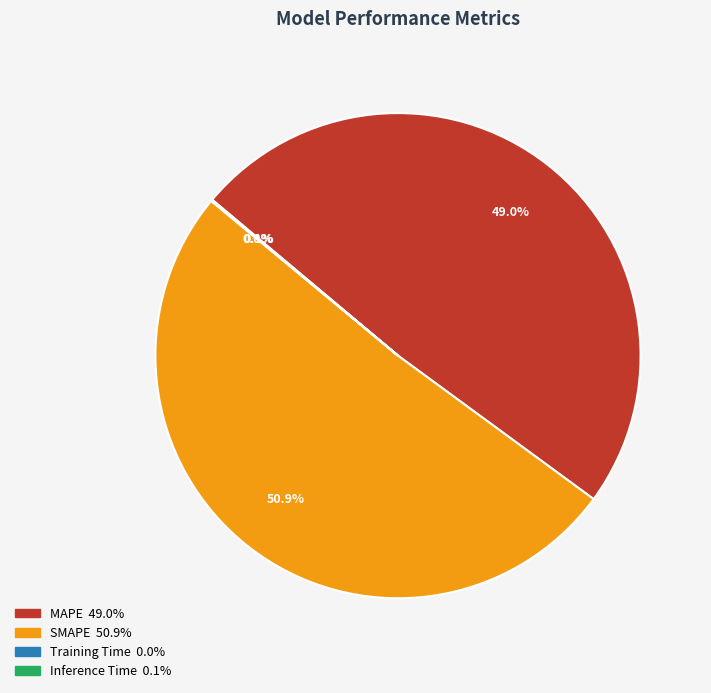

To the nearest percent, what is the average slice percentage?

25%